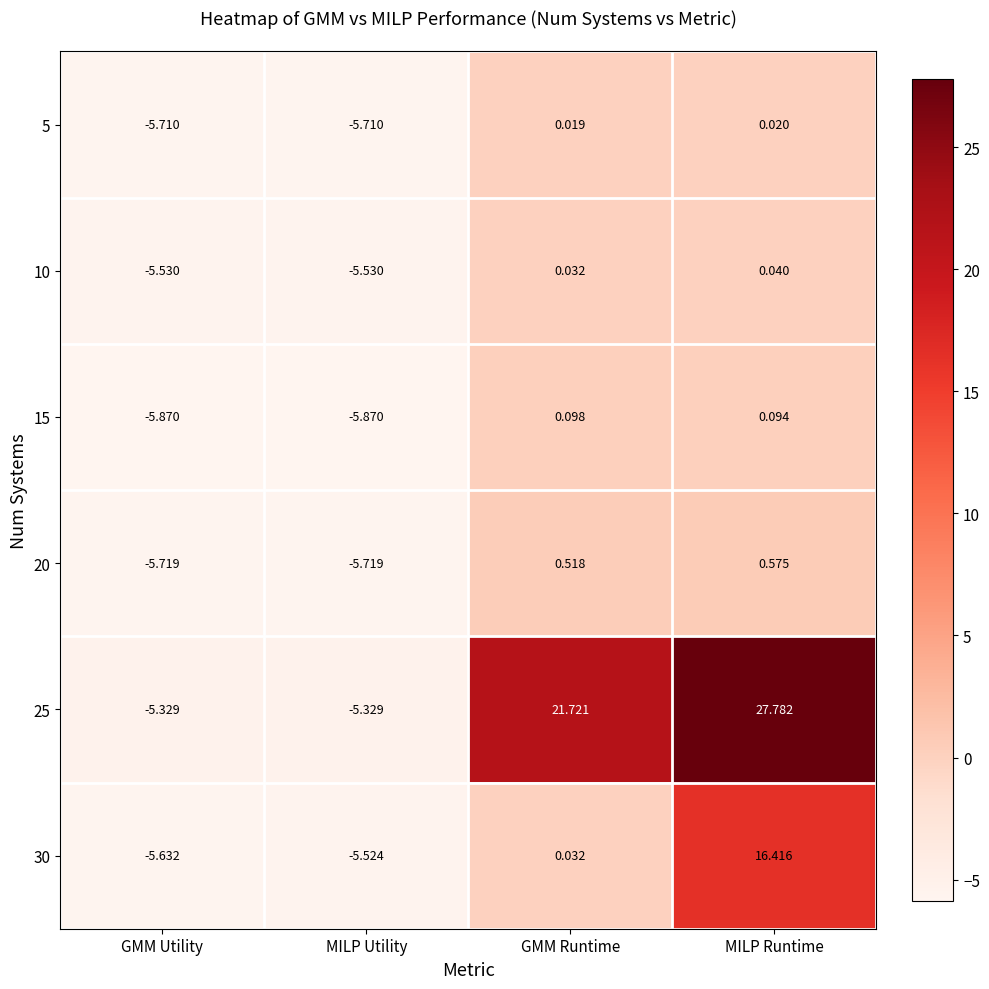

At which label does 15 reach its peak?

GMM Runtime